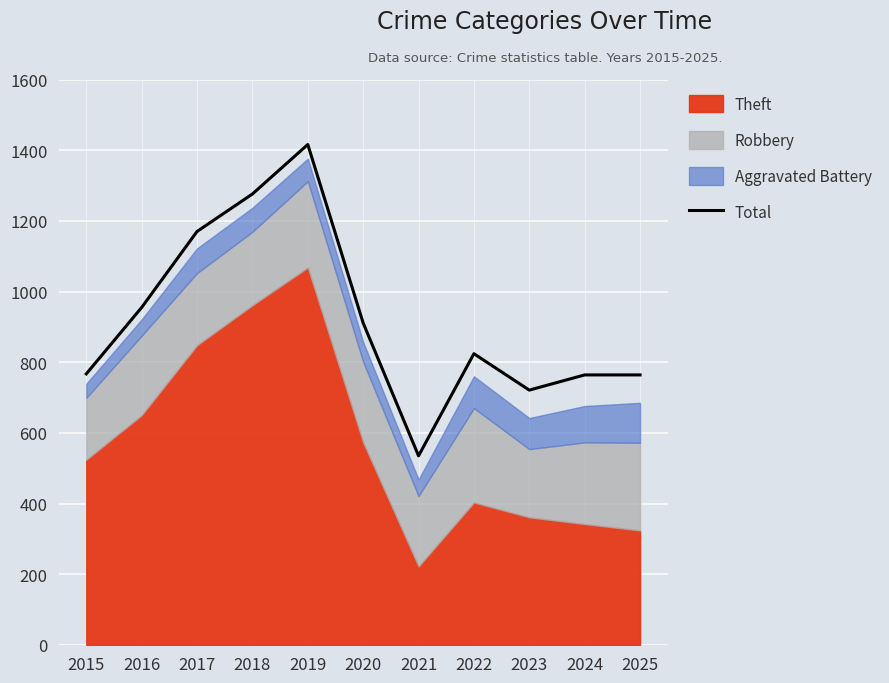

Approximately how many times larger is the value at 2025 compared to 2024?

1.0